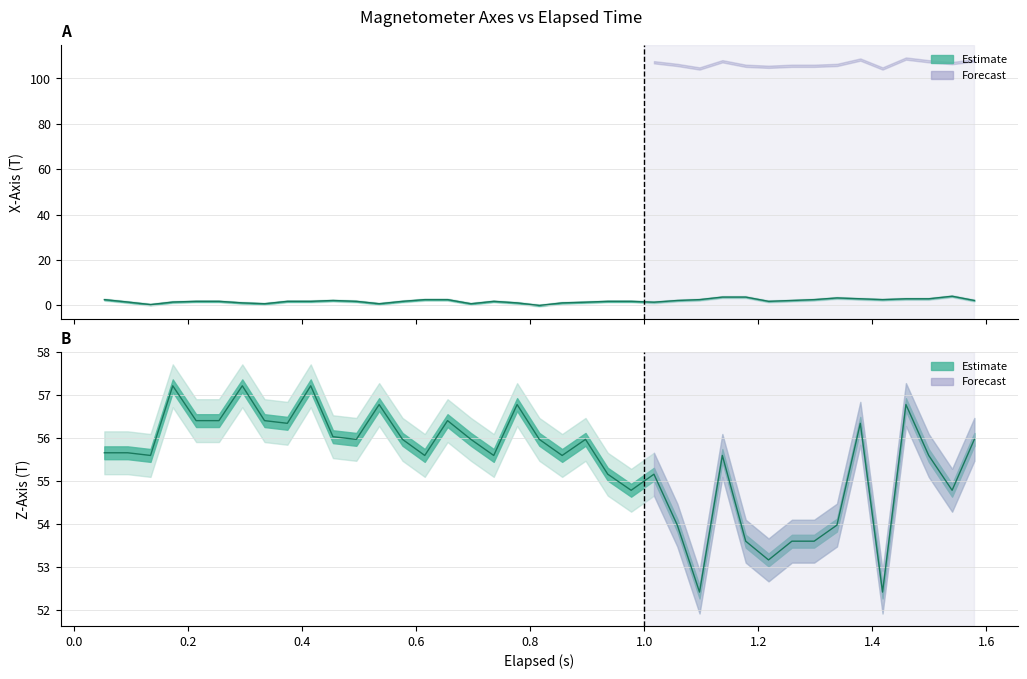

What is the difference between the maximum and minimum values in the X-Axis (T) series?

4.1